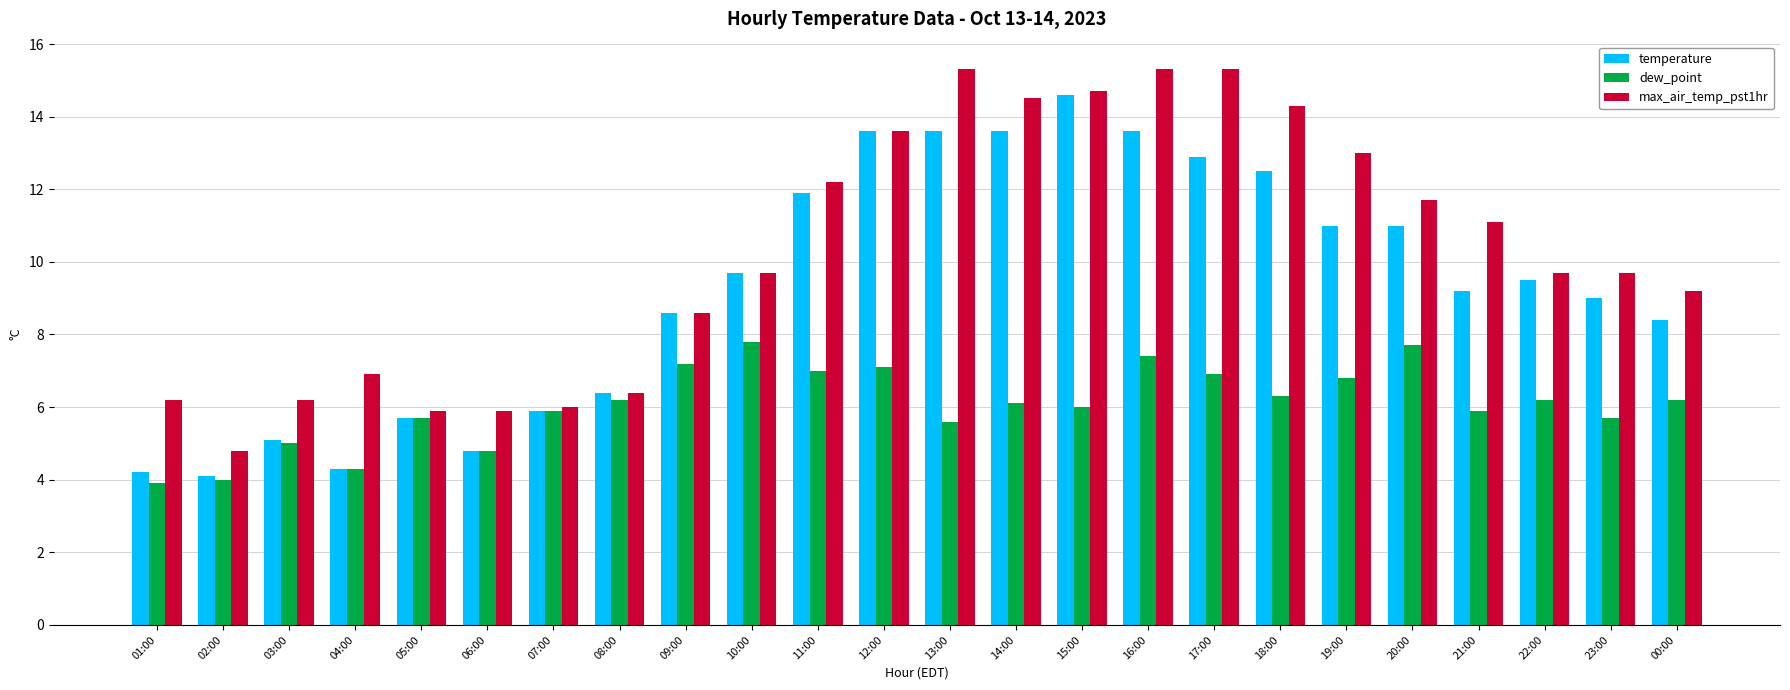

What is the total value across all series at 19:00?

30.8